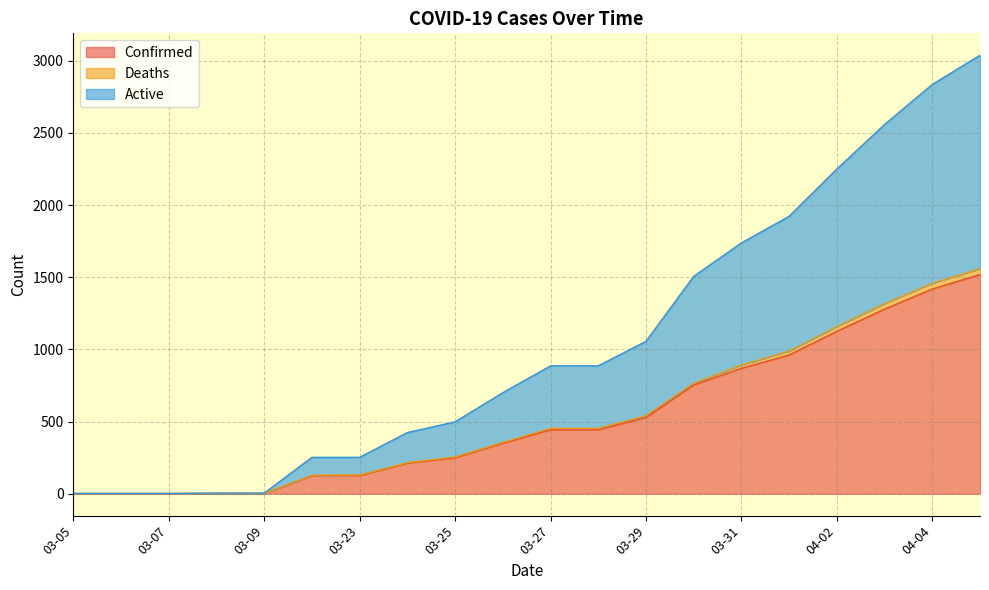

True or false: Deaths and Confirmed intersect in this chart.

False